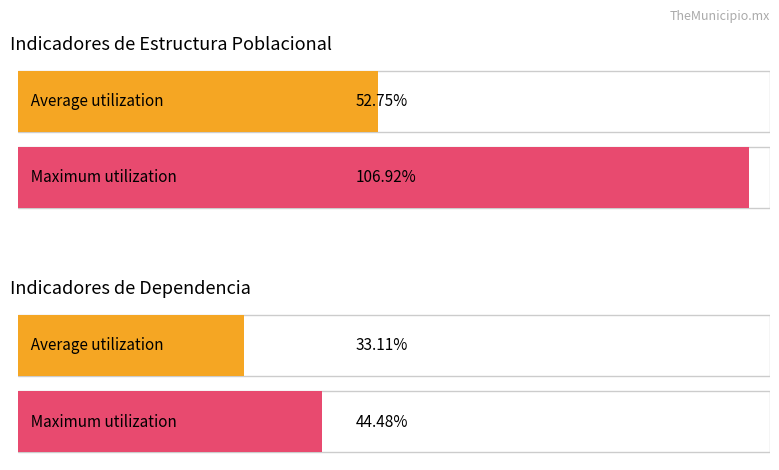

What is the highest value of the Average utilization series?

52.8